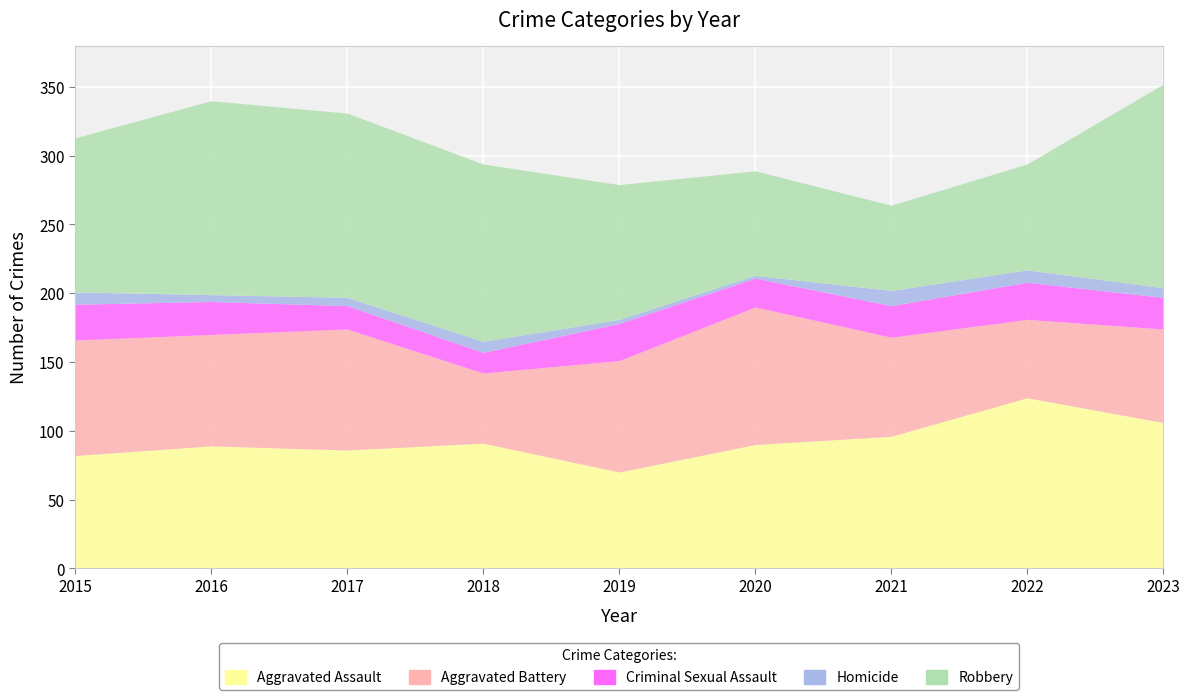

True or false: Aggravated Battery and Homicide intersect in this chart.

False